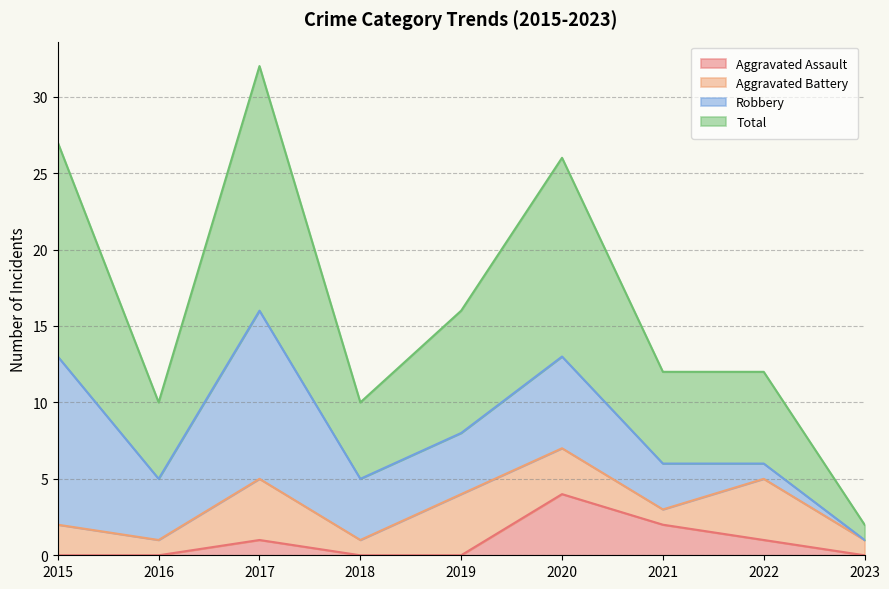

How many lines are shown in the chart?

4